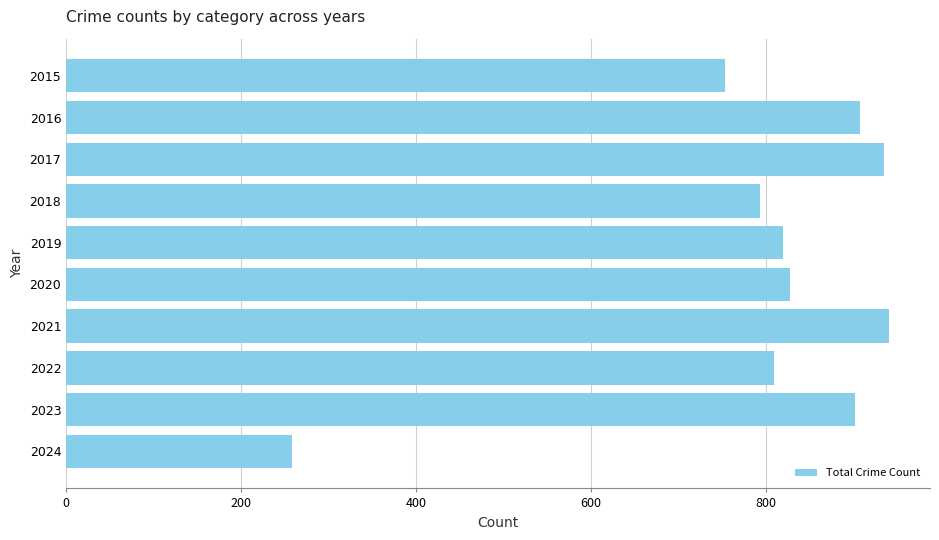

Reading top to bottom, what are all the values shown in this chart?

2015=754	2016=908	2017=936	2018=794	2019=820	2020=828	2021=941	2022=810	2023=902	2024=258